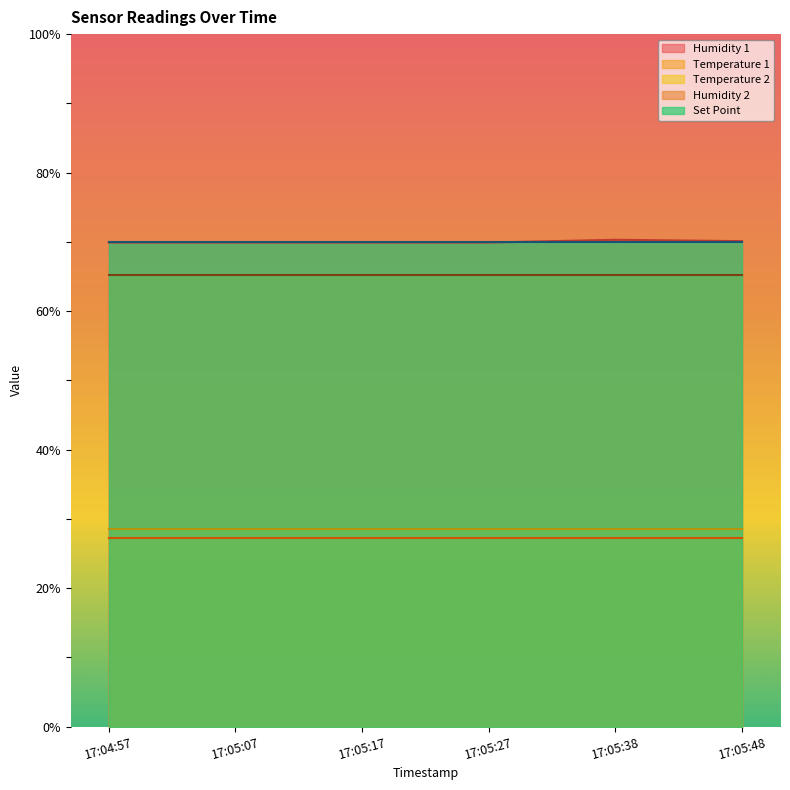

Reading left to right, transcribe all the data shown in this chart.

Humidity 1: 17:04:57=69.9	17:05:07=69.9	17:05:17=69.9	17:05:27=69.9	17:05:38=70.3	17:05:48=70.1
Temperature 1: 17:04:57=27.3	17:05:07=27.3	17:05:17=27.3	17:05:27=27.3	17:05:38=27.3	17:05:48=27.3
Temperature 2: 17:04:57=28.5	17:05:07=28.5	17:05:17=28.5	17:05:27=28.5	17:05:38=28.5	17:05:48=28.5
Humidity 2: 17:04:57=65.2	17:05:07=65.2	17:05:17=65.2	17:05:27=65.2	17:05:38=65.2	17:05:48=65.2
Set Point: 17:04:57=70.0	17:05:07=70.0	17:05:17=70.0	17:05:27=70.0	17:05:38=70.0	17:05:48=70.0